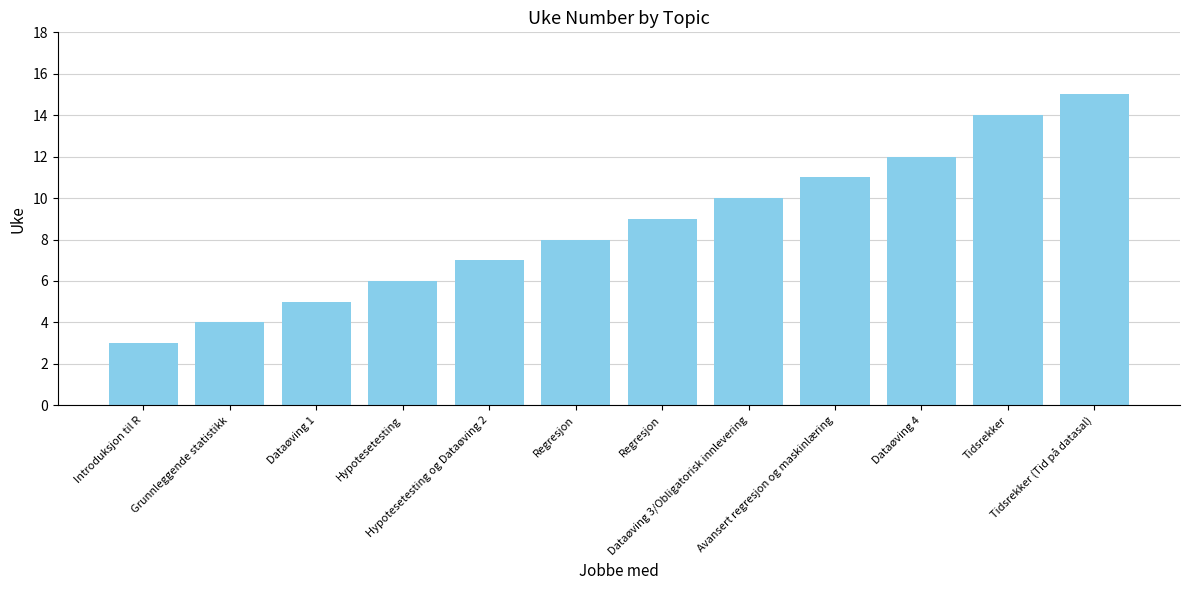

How many data points are less than 9?

6